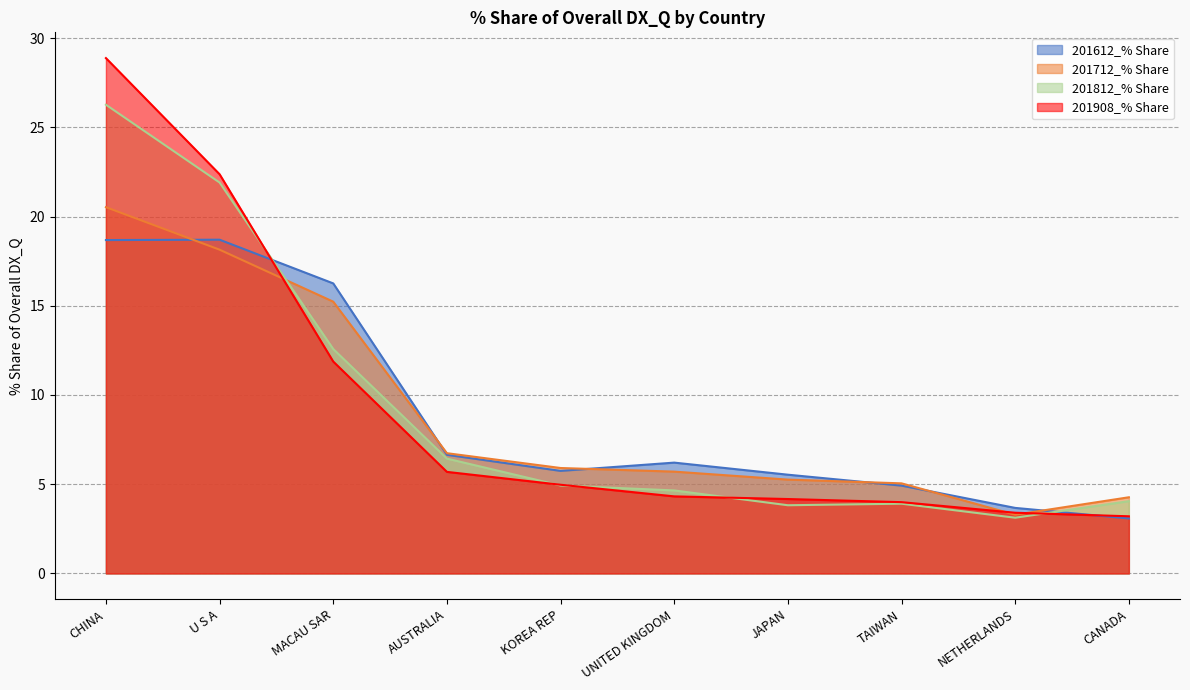

What is the difference between the maximum and minimum values in the 201812_% Share series?

23.1